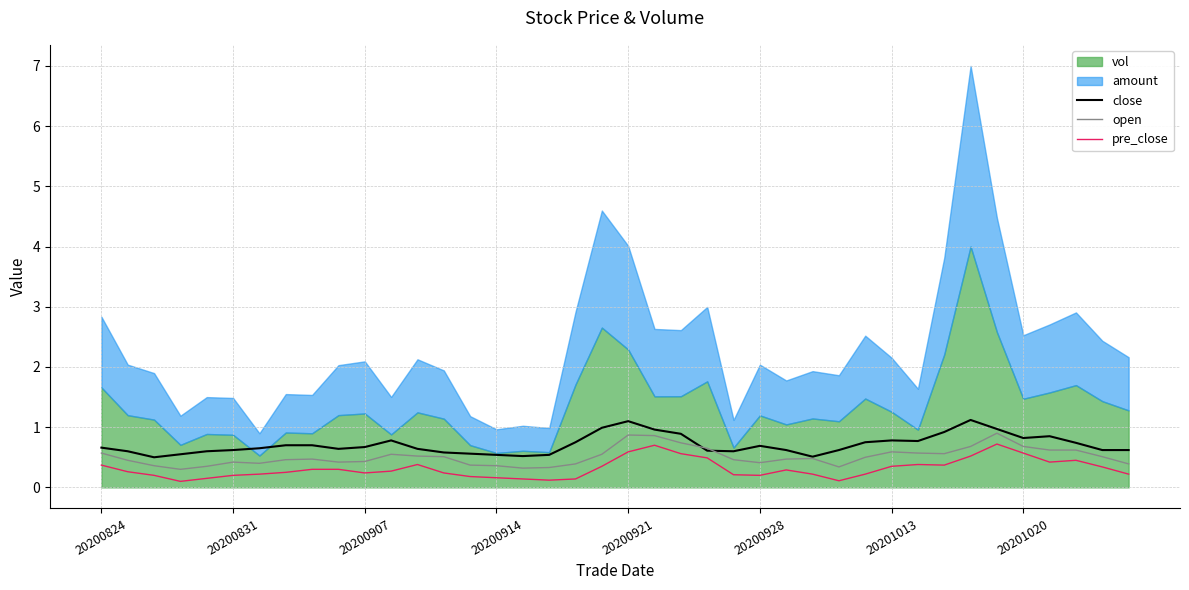

Read the open value at 20201020.

0.7